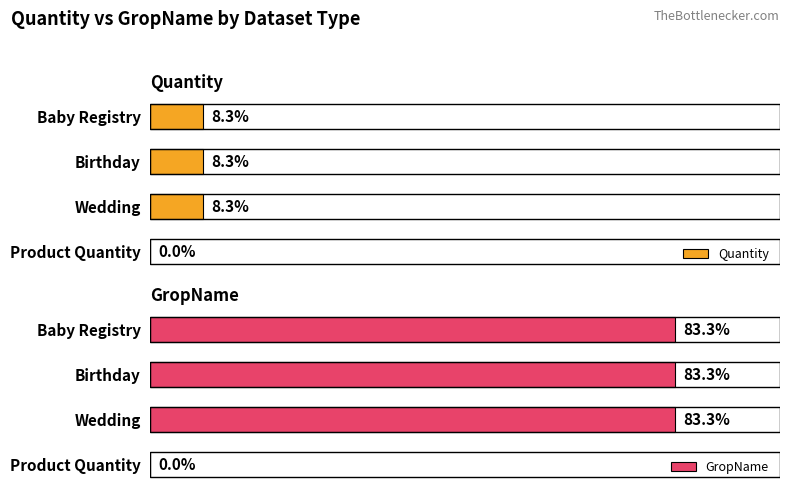

Are the bars horizontal?

Yes